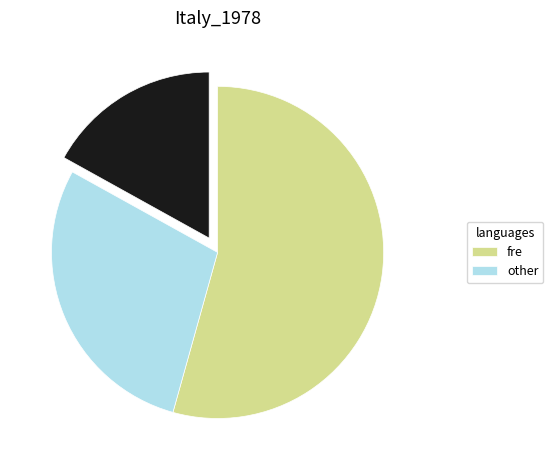

Does any single category account for the majority?

Yes